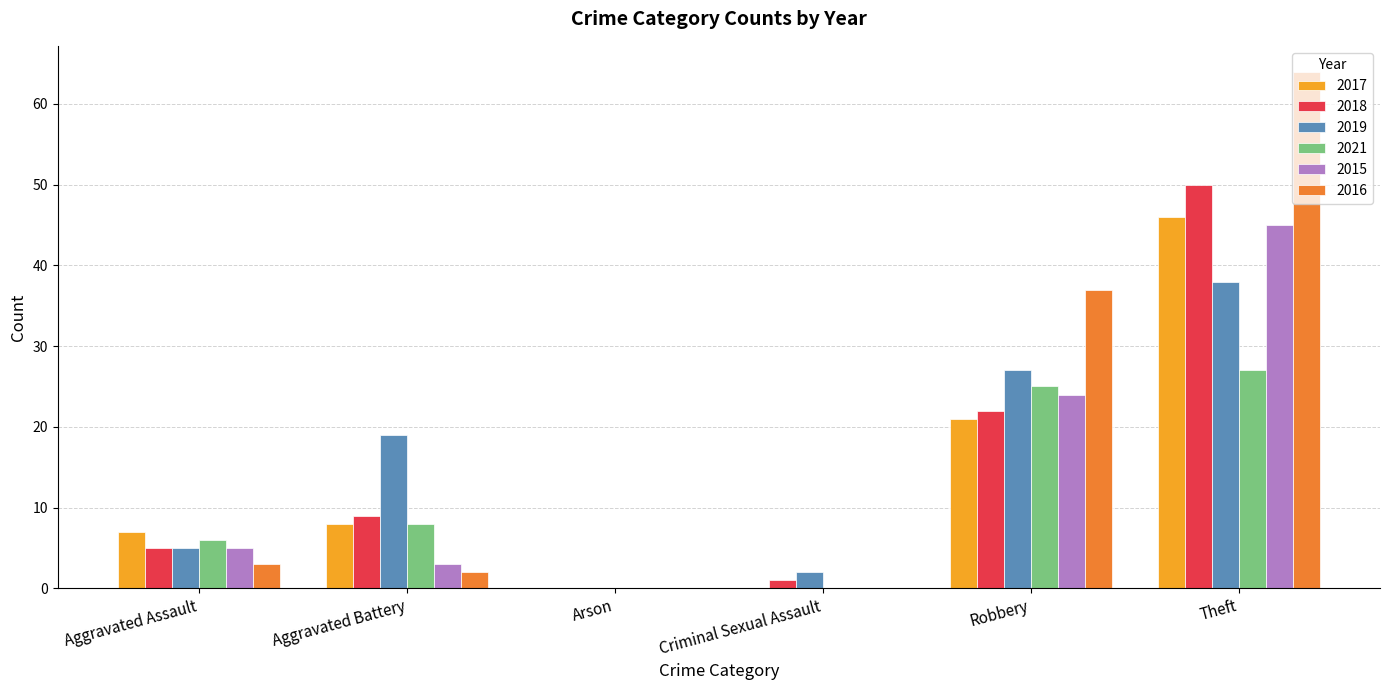

How many groups of bars are there?

6